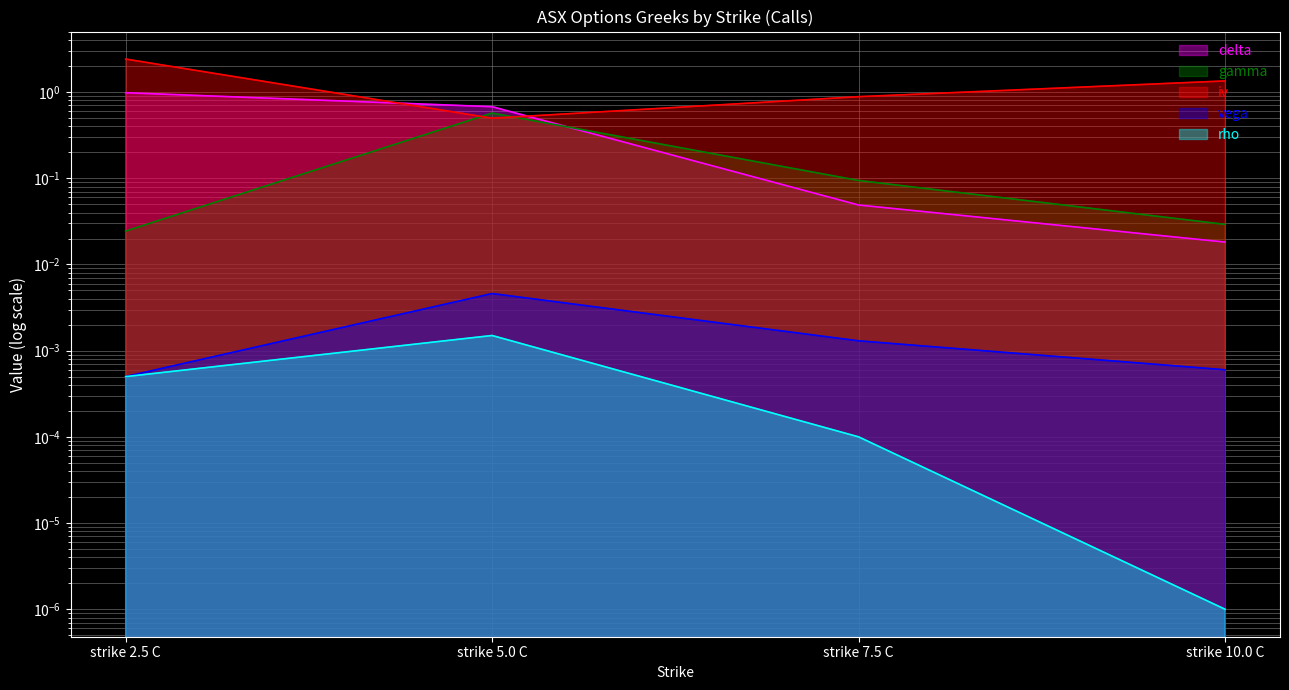

True or false: rho has a value of 0.0 at strike 2.5 C.

False